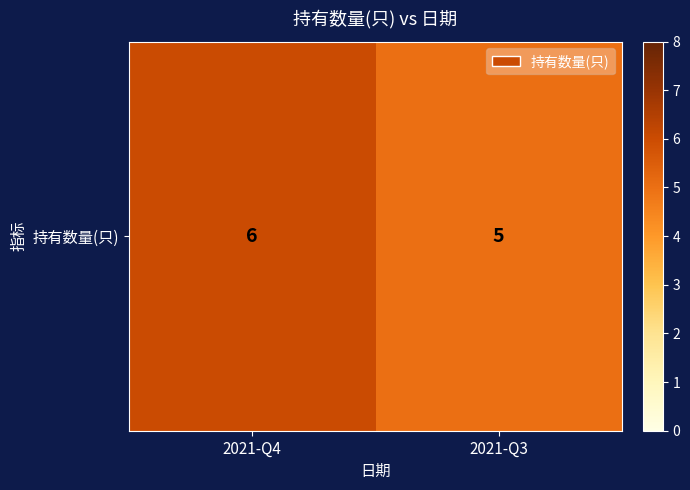

The chart shows a value of 5 at 2021-Q3. True or false?

True